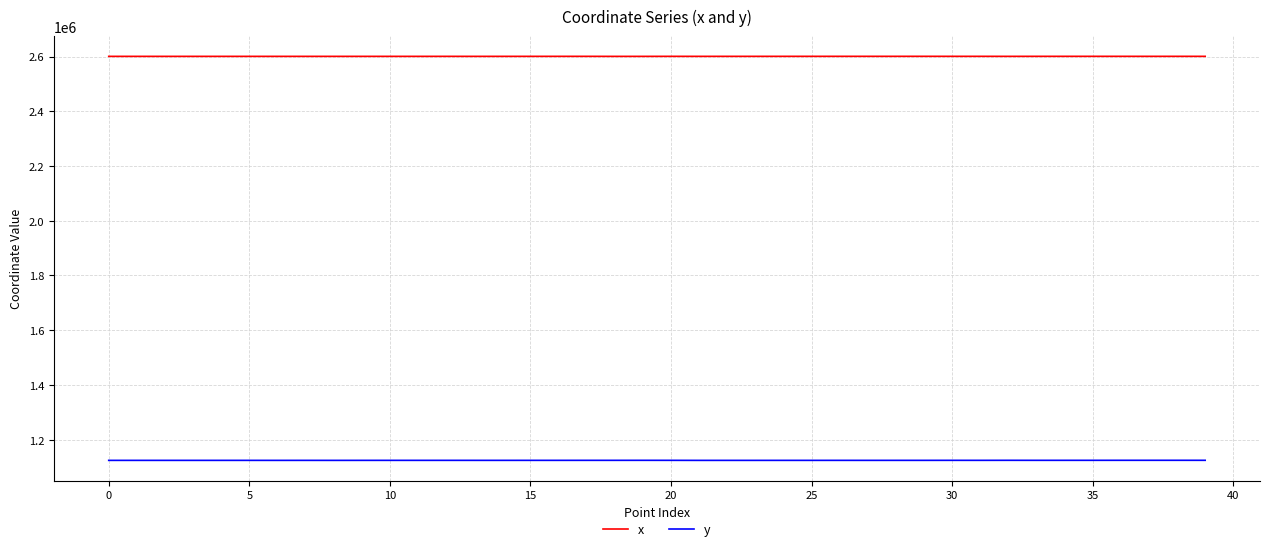

True or false: x and y intersect in this chart.

False